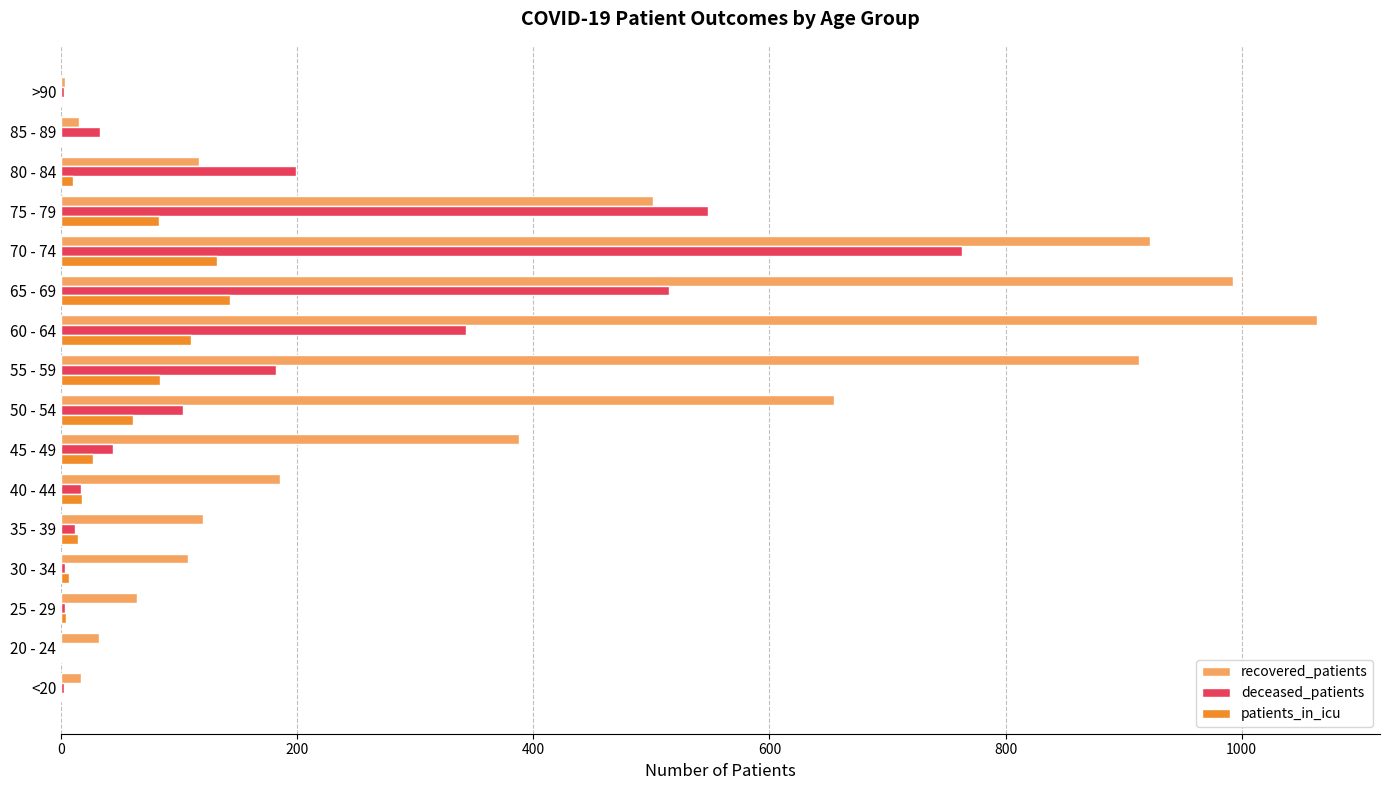

The patients_in_icu series shows 10 at 80 - 84. True or false?

True